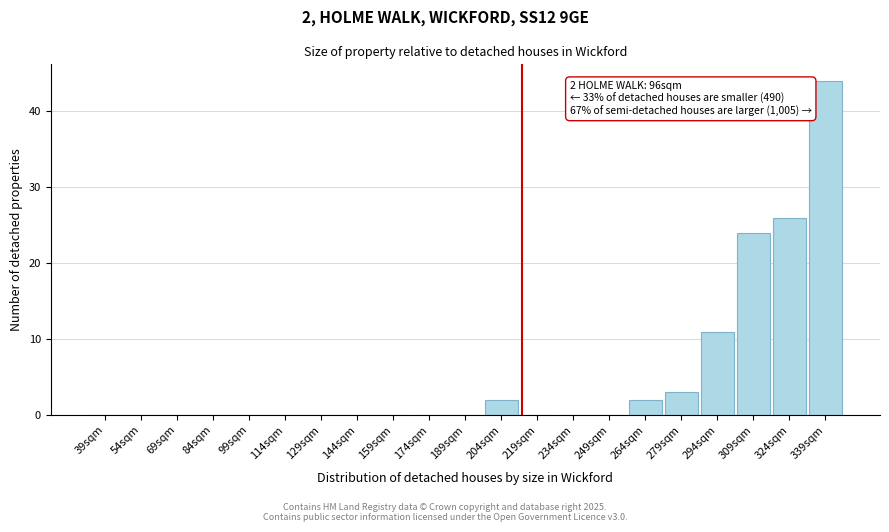

Reading left to right, list all the values displayed in this chart.

39sqm=0	54sqm=0	69sqm=0	84sqm=0	99sqm=0	114sqm=0	129sqm=0	144sqm=0	159sqm=0	174sqm=0	189sqm=0	204sqm=2	219sqm=0	234sqm=0	249sqm=0	264sqm=2	279sqm=3	294sqm=11	309sqm=24	324sqm=26	339sqm=44